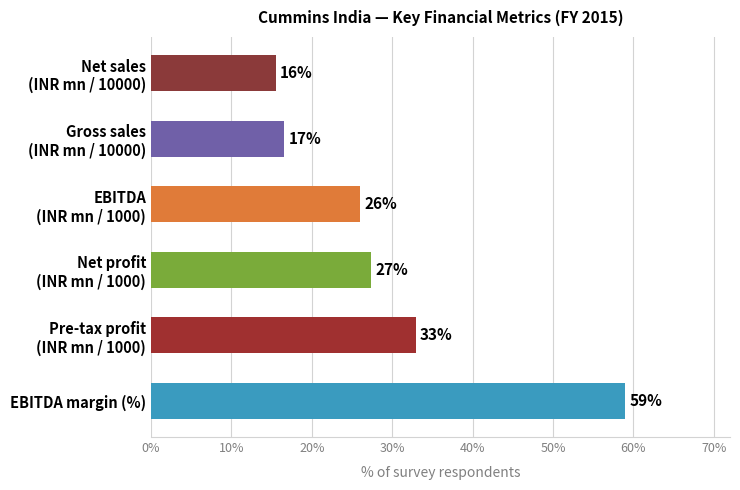

Are the bars grouped side by side (vs. stacked)?

No